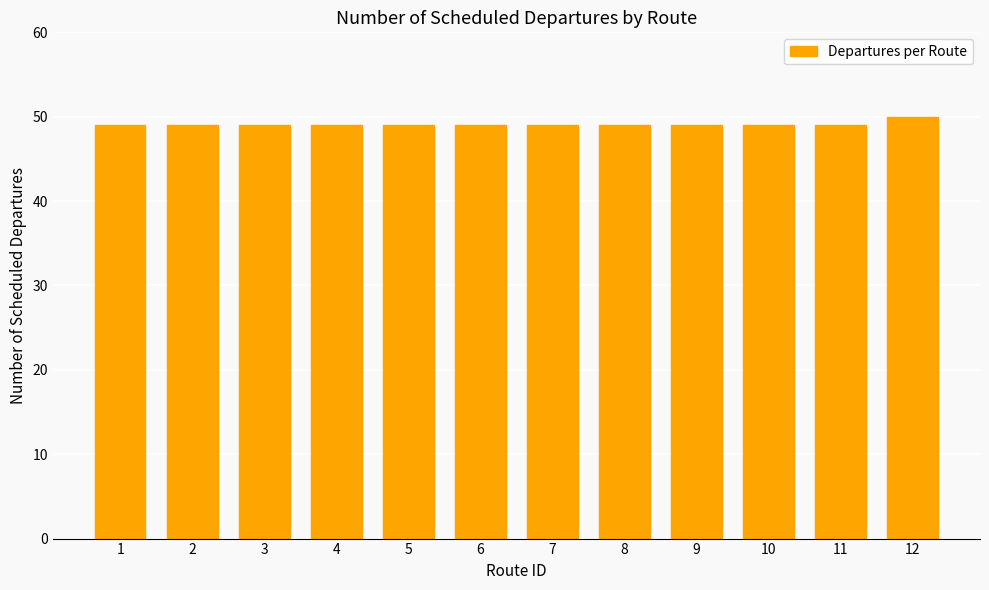

What is the approximate value at 9?

49